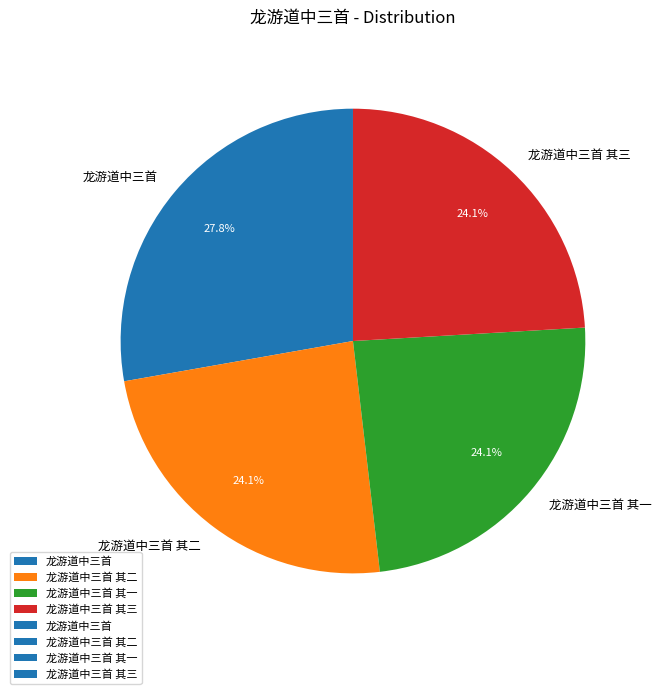

To the nearest percent, what portion does 龙游道中三首 其三 represent?

24%